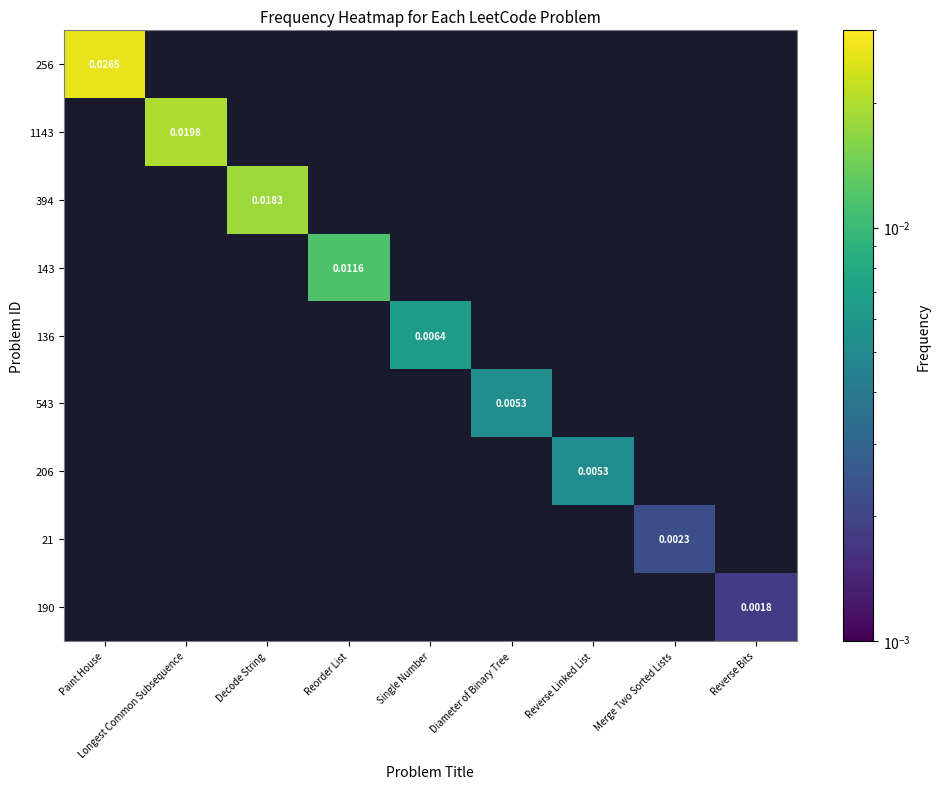

List the series in order of their peak value, highest first.

256, 1143, 394, 143, 136, 543, 206, 21, 190